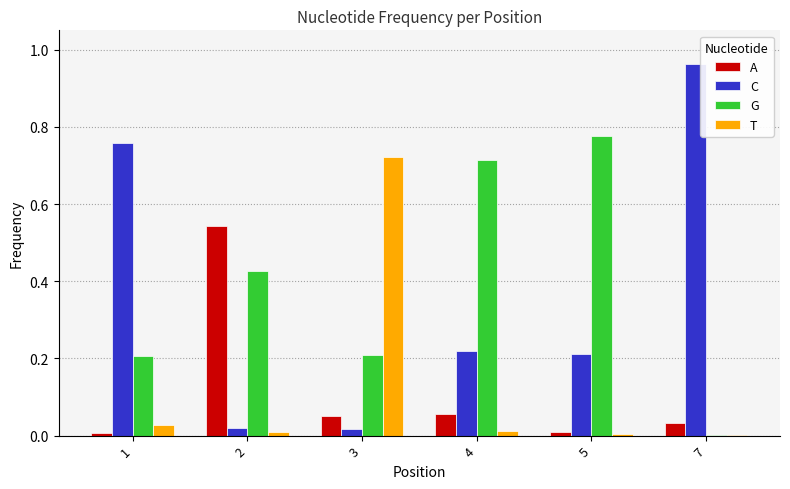

What is the sum of all C values?

2.2